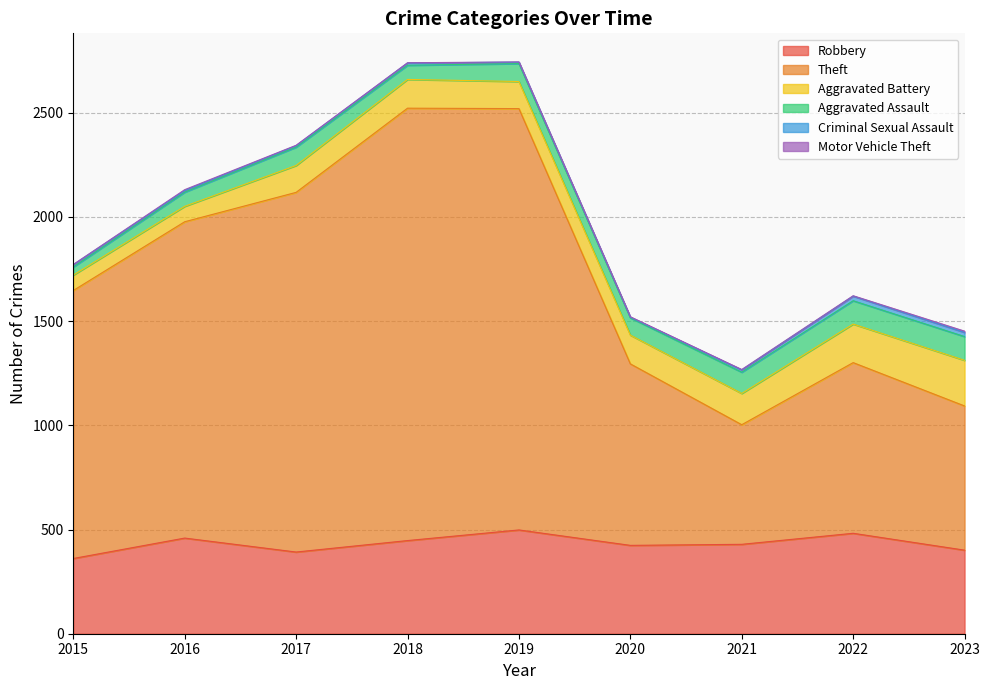

What is the difference between the Theft values at 2017 and 2019?

296